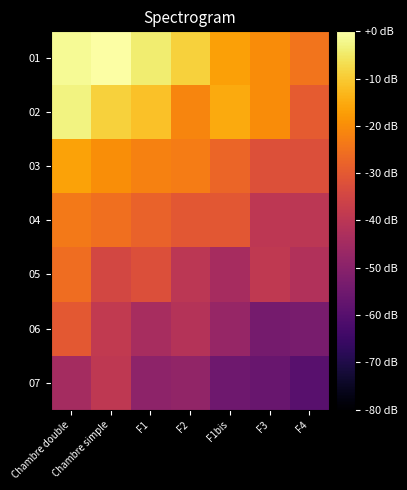

Which has a higher value, F1 or F2?

F1